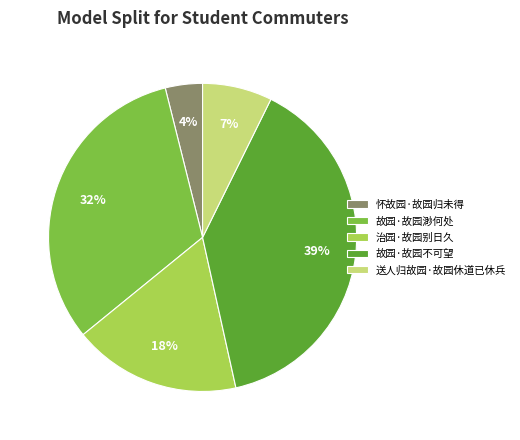

How many slices are in this pie chart?

5